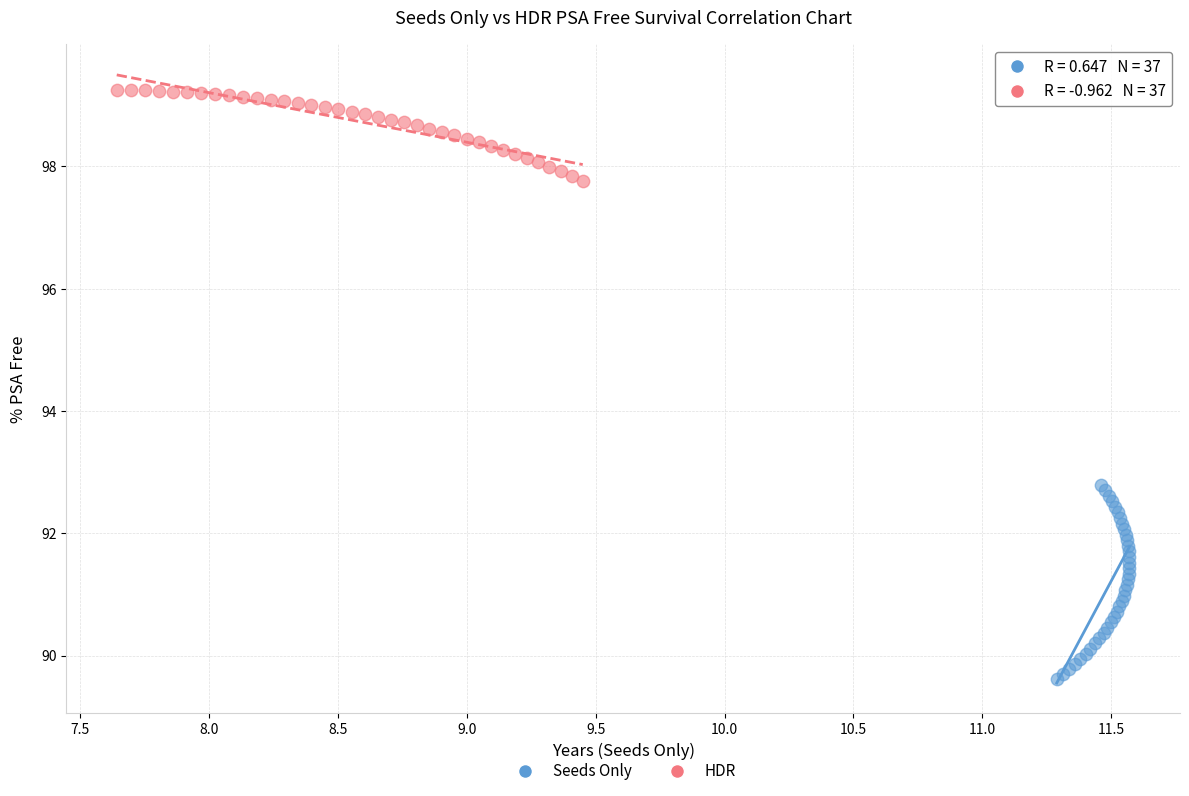

Which series contains the highest Y value?

HDR